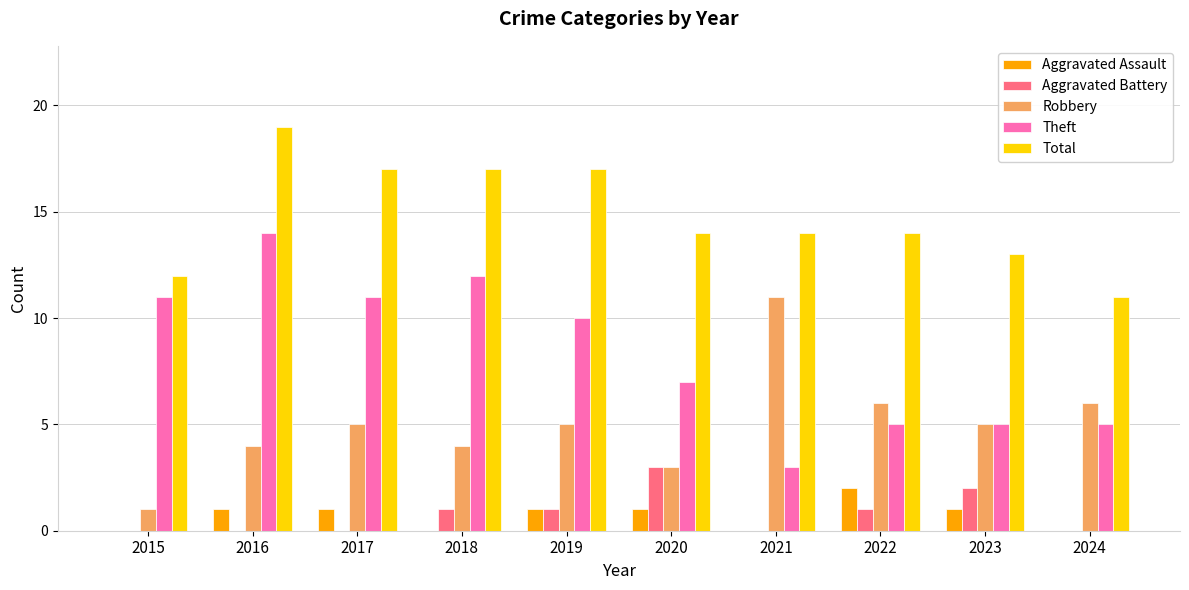

At which label does Aggravated Assault reach its peak?

2022